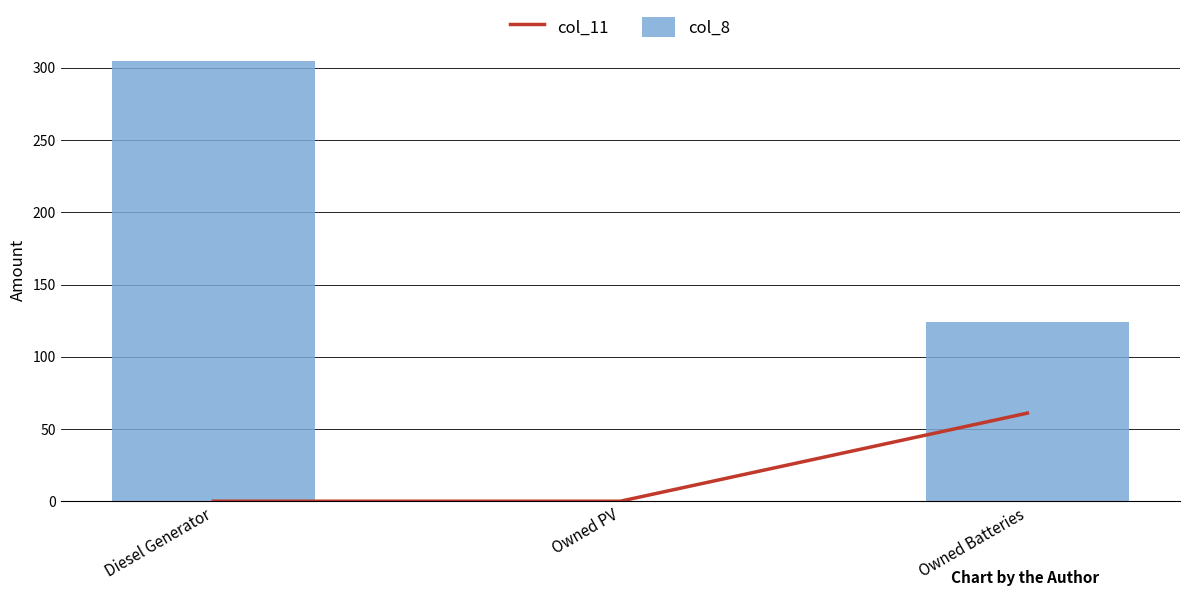

At Diesel Generator, list the series in order from largest to smallest.

col_8, col_11